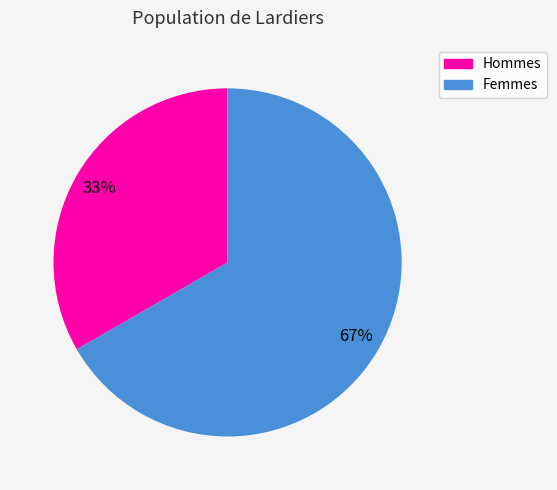

To the nearest percent, what is the average slice percentage?

50%